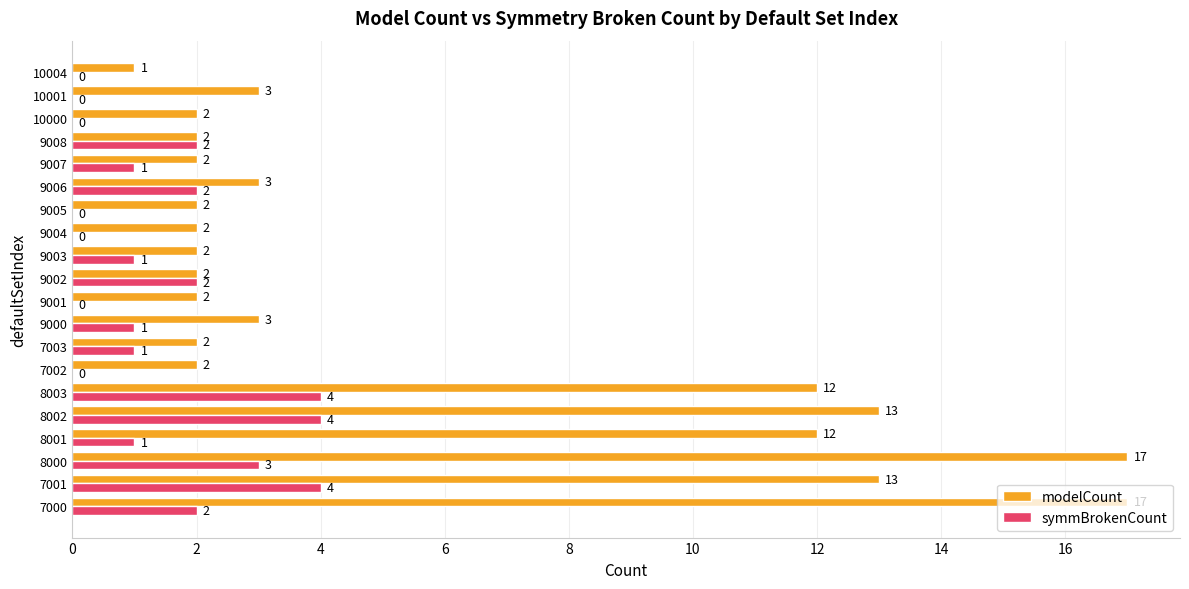

The value of symmBrokenCount at 8002 is 4. True or false?

True